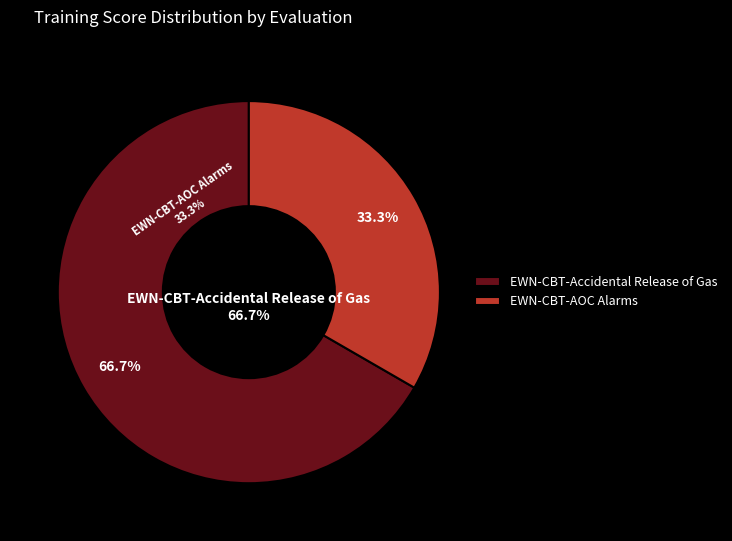

Is it true that EWN-CBT-AOC Alarms is 33% of the pie?

True